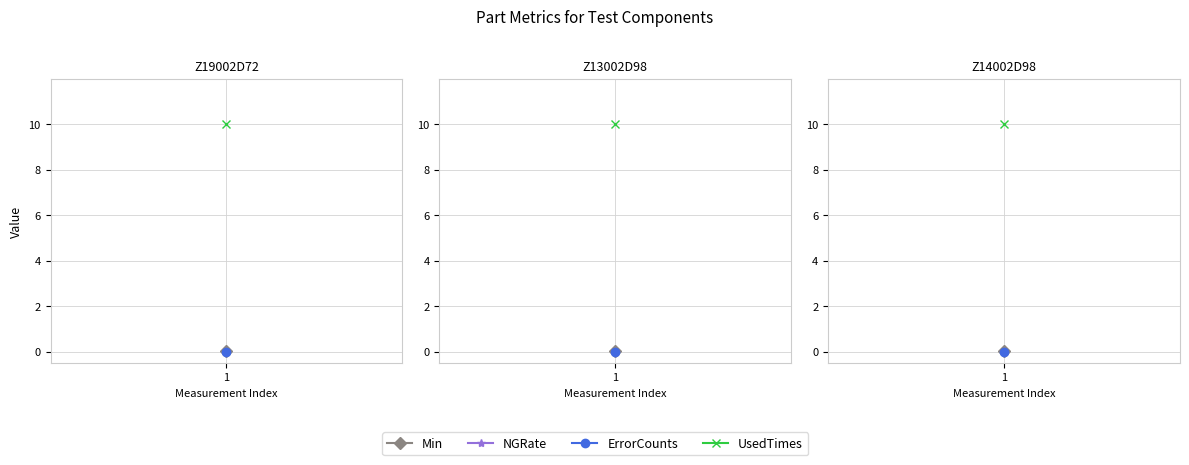

Which category has the highest value across all series?

Z19002D72